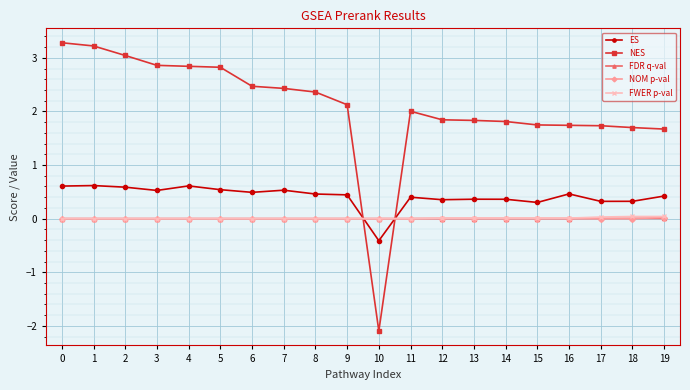

Which series has the largest range (max minus min)?

NES